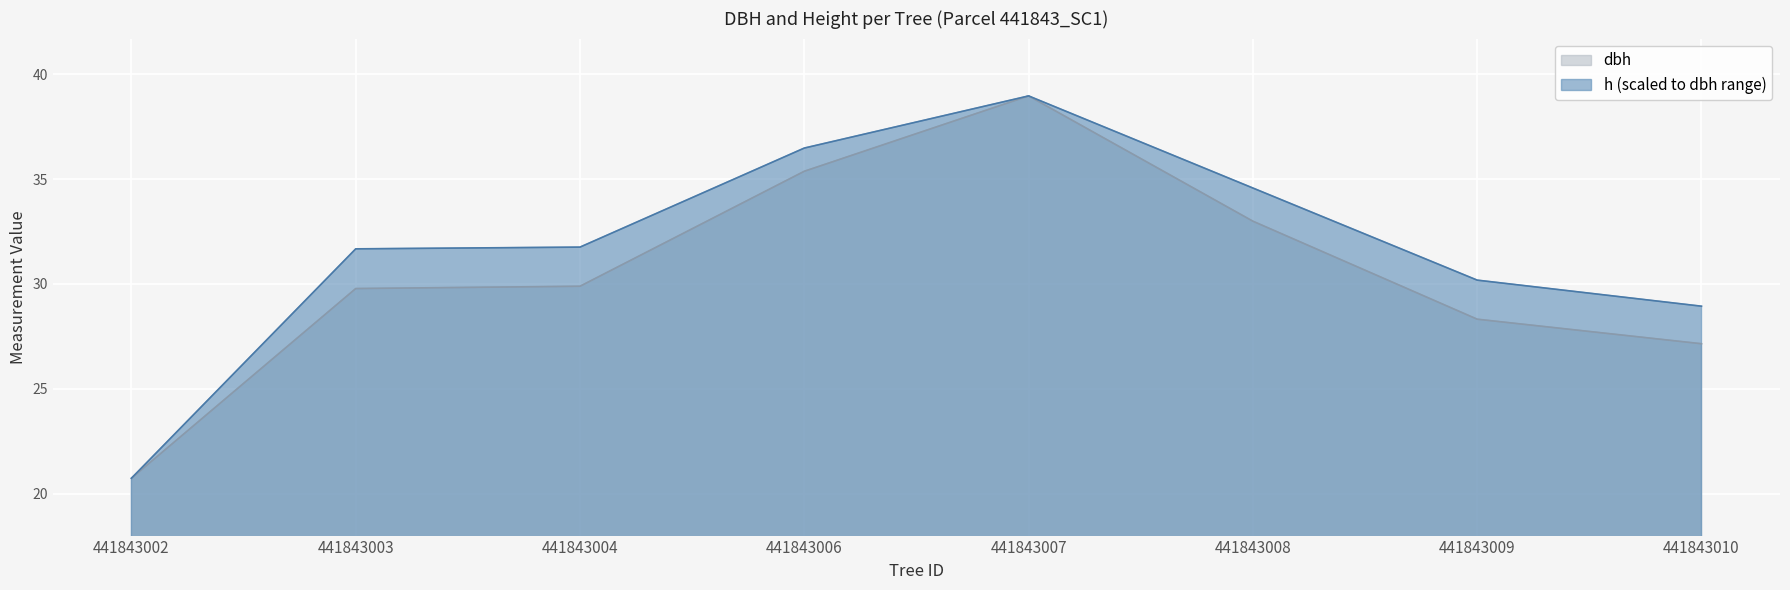

Rank the series by their average value, from lowest to highest.

dbh, h (scaled to dbh range)